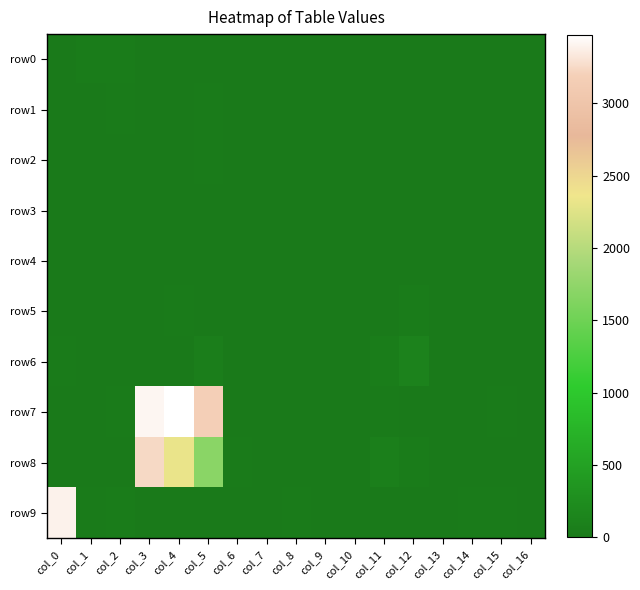

At how many categories does at least one series exceed 41?

6